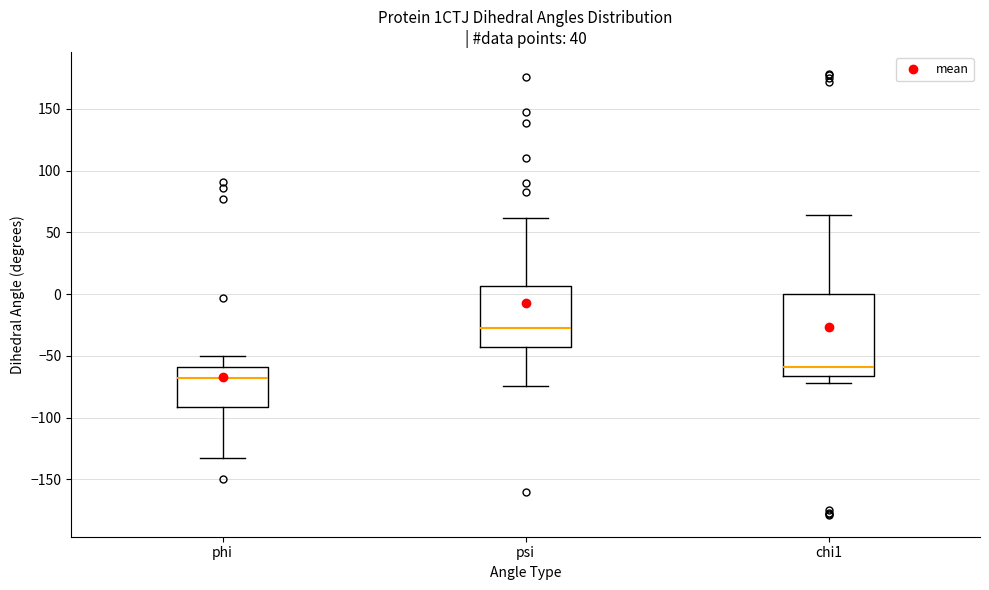

Where is the upper edge of the box for chi1 on the y-axis? The values are not printed on the chart, so give them approximately, as read against the axis.

0